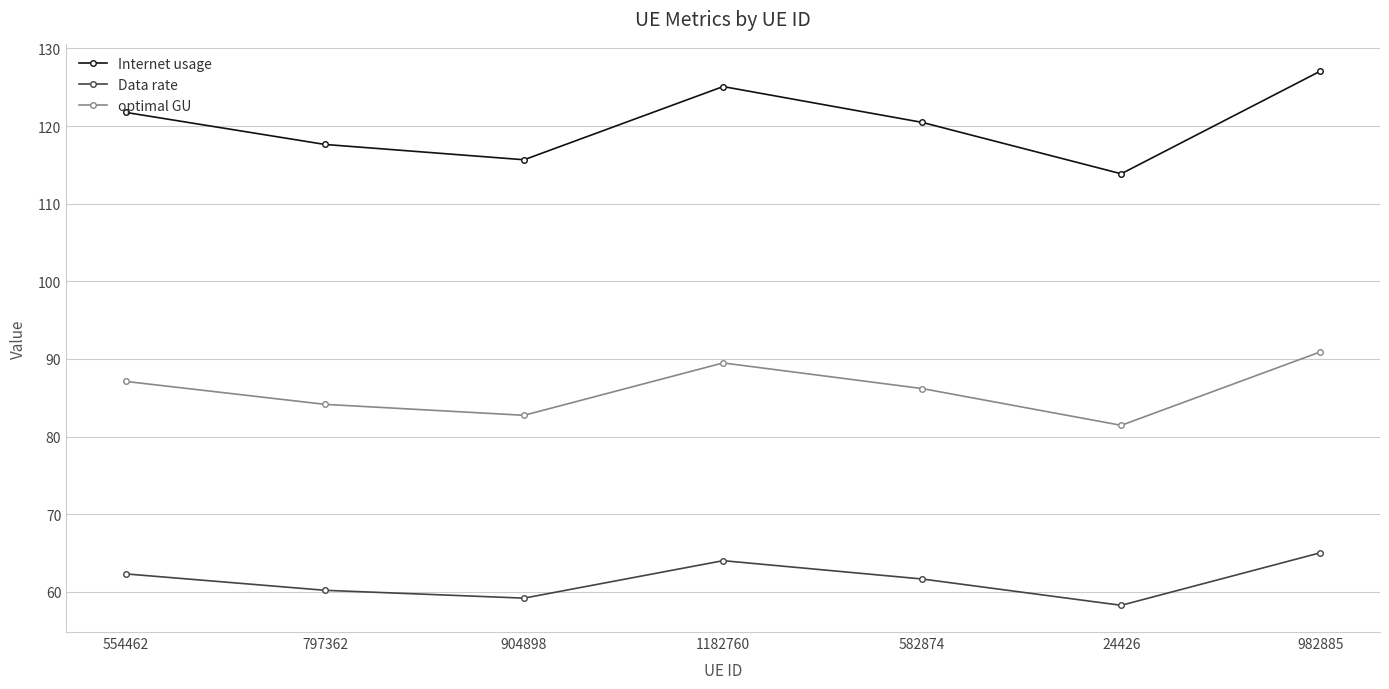

What is the approximate value of Data rate at 904898?

59.2